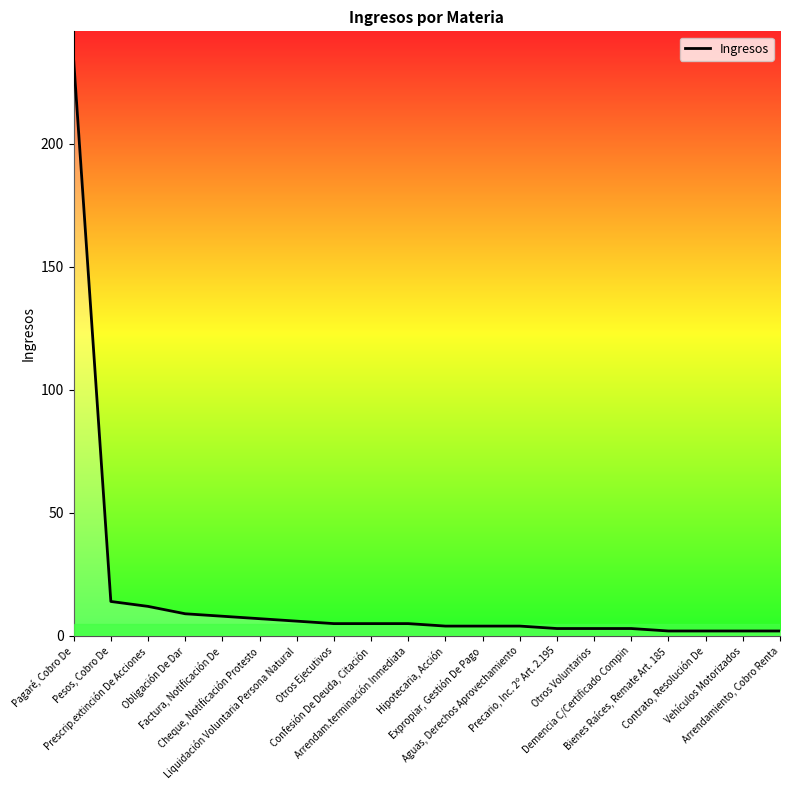

At which label is the value closest to 118?

Pesos, Cobro De